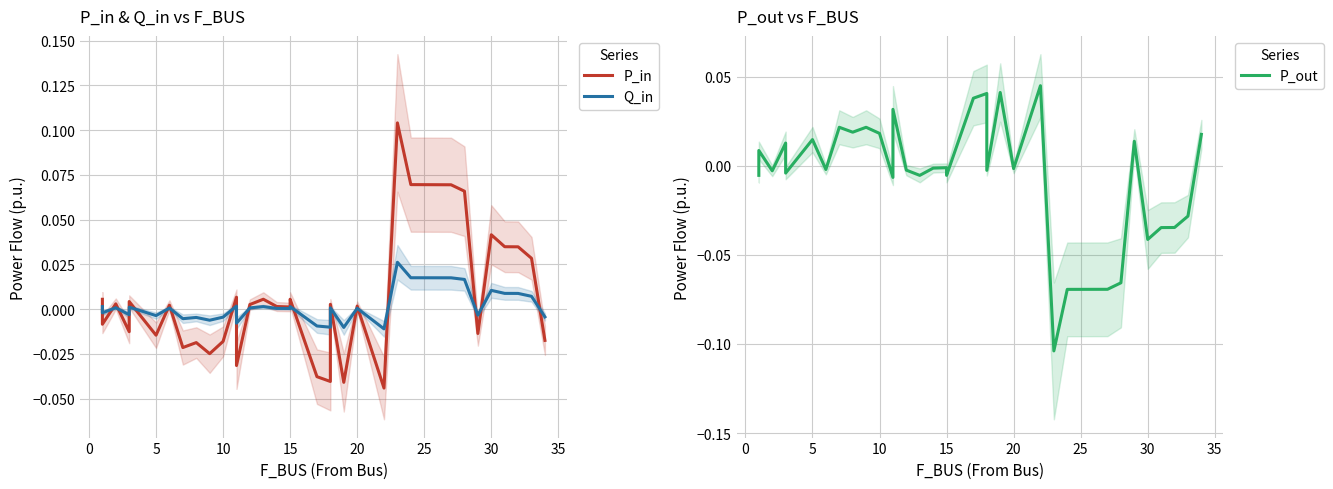

How many times do P_in and P_out cross each other?

19